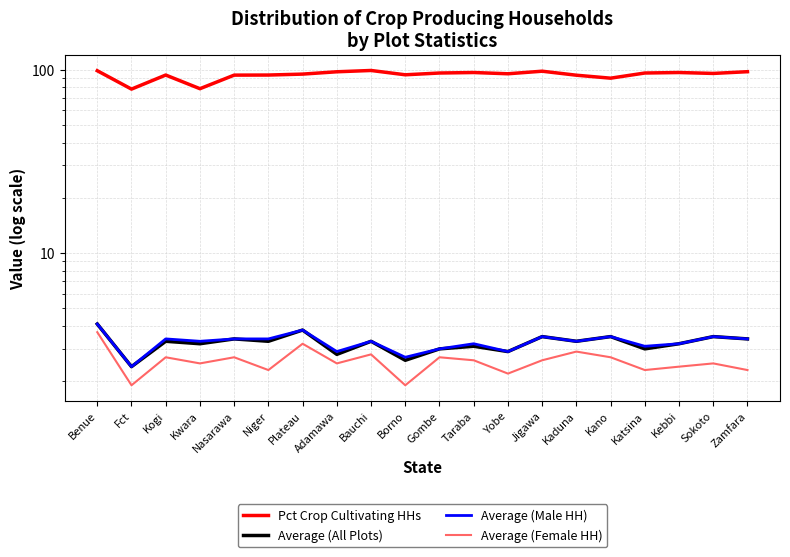

How many interior local valleys does the Average (All Plots) series have?

8